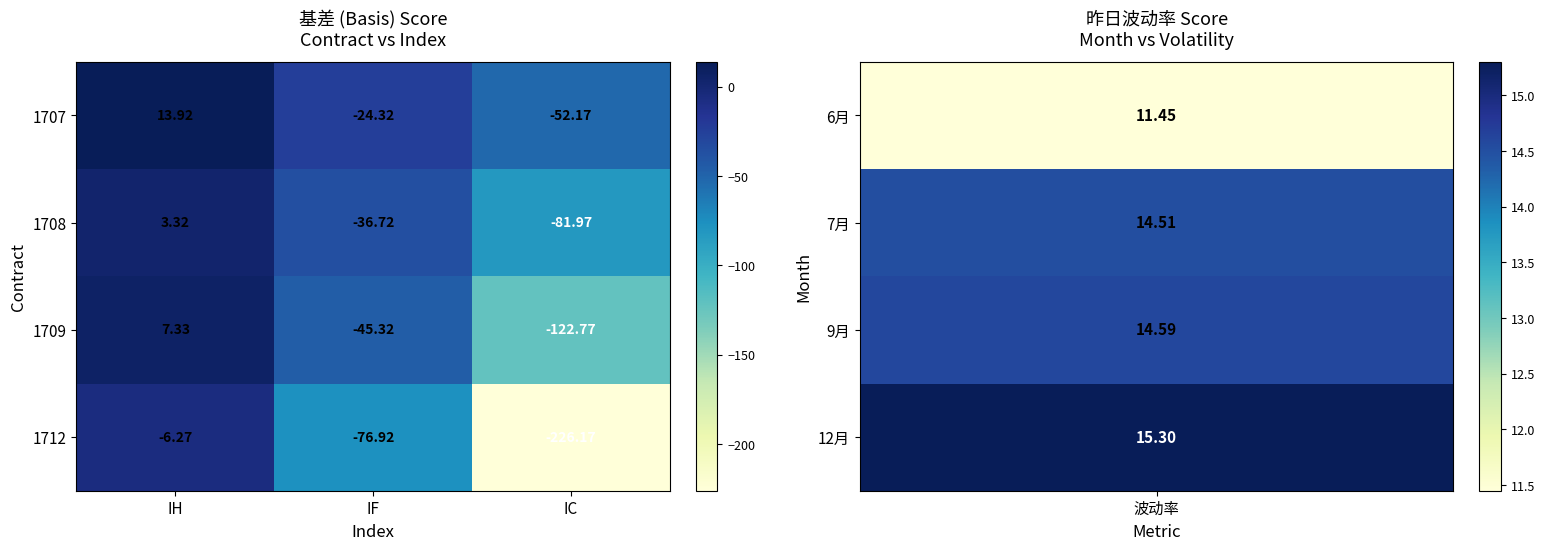

At which label is 1709 closest to -57?

IF